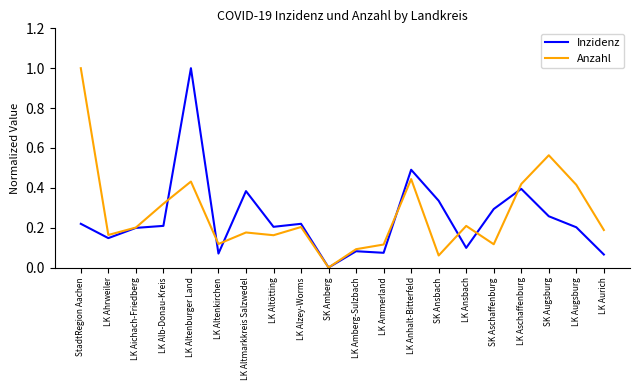

How many distinct data groups are displayed?

2